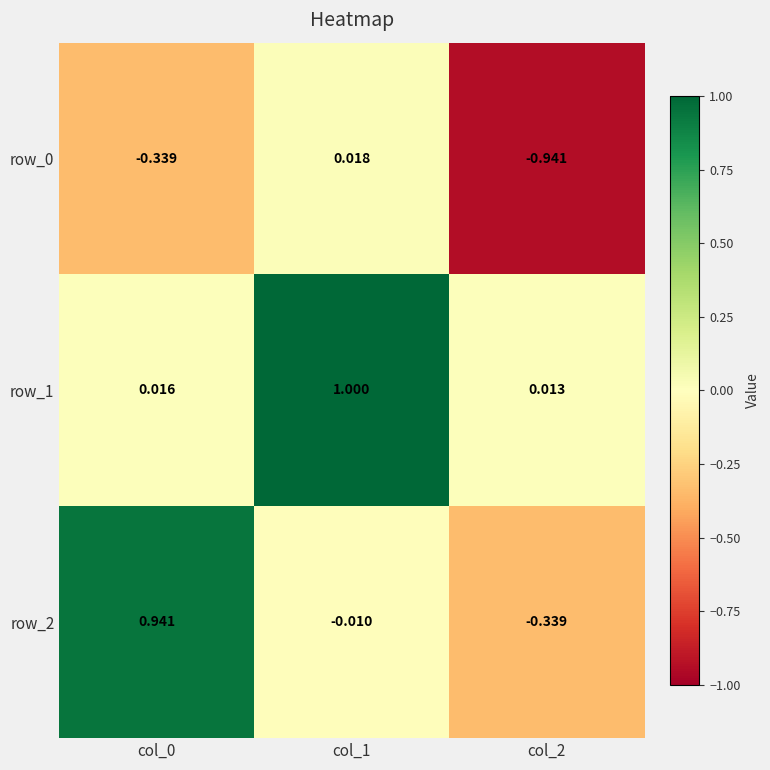

What is the sum of the row_2 values at col_2 and col_0?

0.6